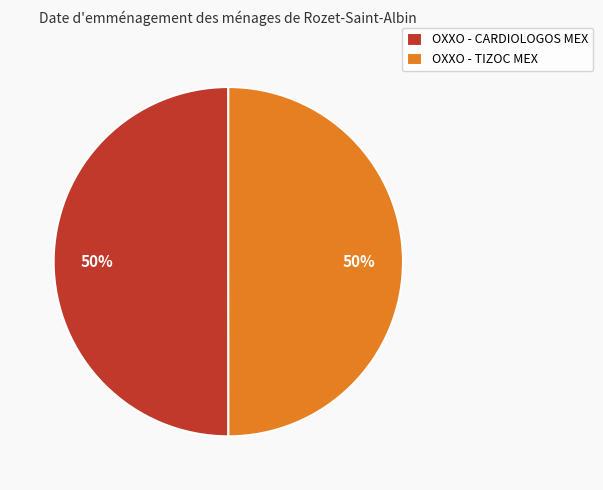

To the nearest percent, what percentage of the pie is OXXO - TIZOC MEX?

50%